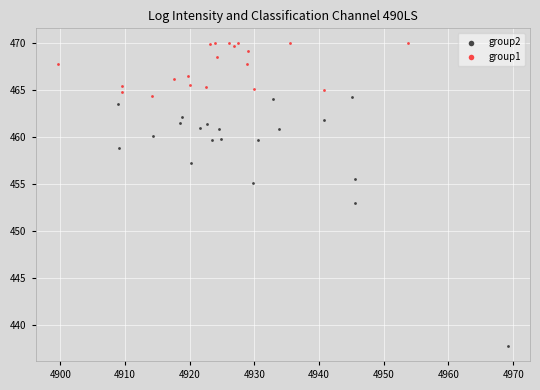

Which series contains the lowest Y value?

group2